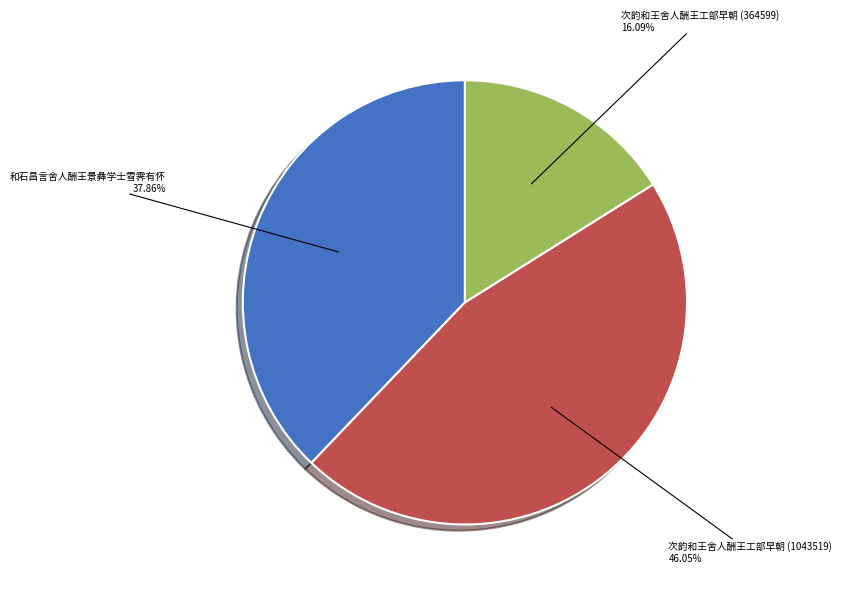

Does 和石昌言舍人酬王景彝学士雪霁有怀 represent more than half of the total?

No